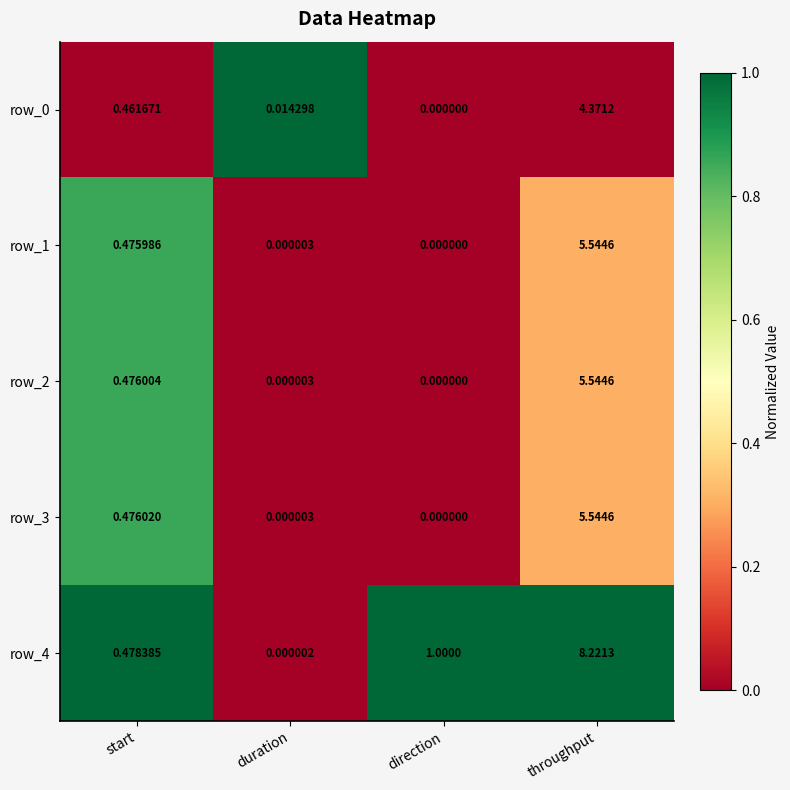

List the labels in order of row_0 value, smallest first.

direction, duration, start, throughput